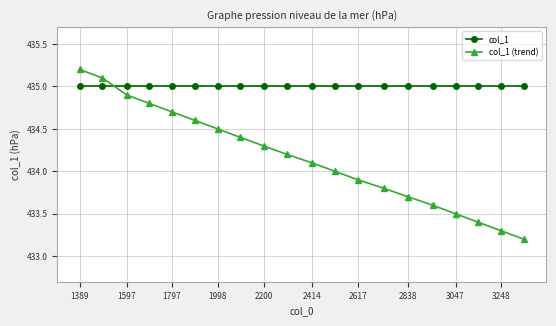

Which series has the largest range (max minus min)?

col_1 (trend)